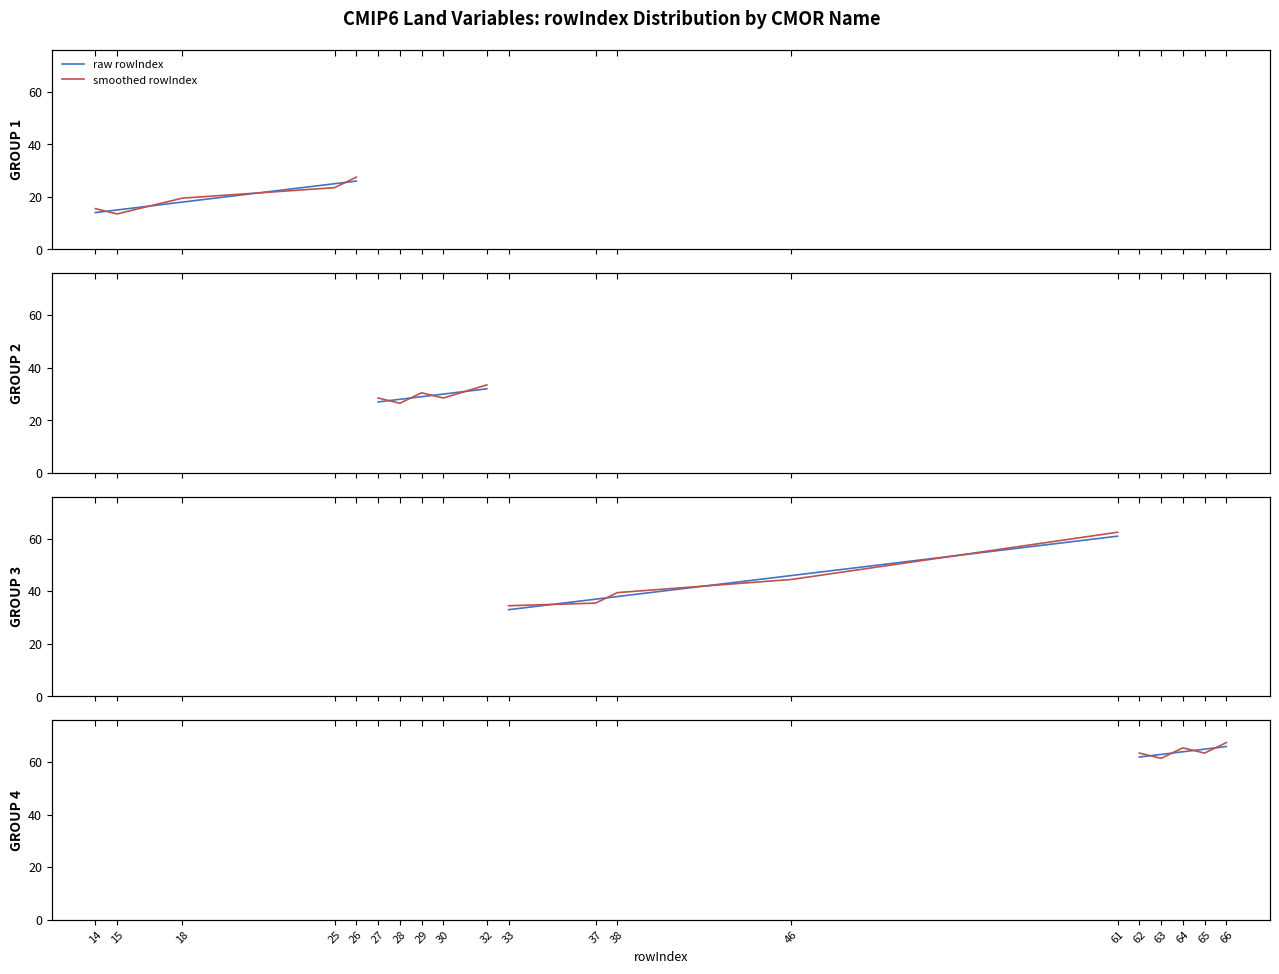

What is the spread (max minus min) of values at 64?

1.5